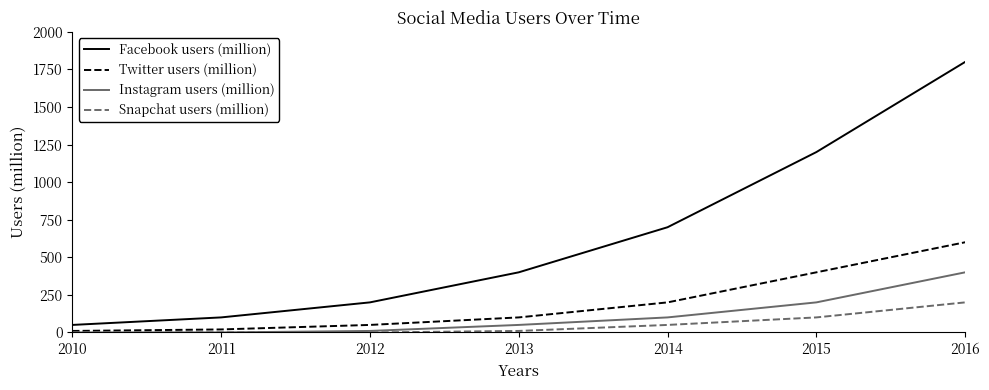

Reading left to right, what are all the values shown in this chart?

Facebook users (million): 2010=50	2011=100	2012=200	2013=400	2014=700	2015=1200	2016=1800
Twitter users (million): 2010=10	2011=20	2012=50	2013=100	2014=200	2015=400	2016=600
Instagram users (million): 2010=0	2011=0	2012=10	2013=50	2014=100	2015=200	2016=400
Snapchat users (million): 2010=0	2011=0	2012=0	2013=10	2014=50	2015=100	2016=200